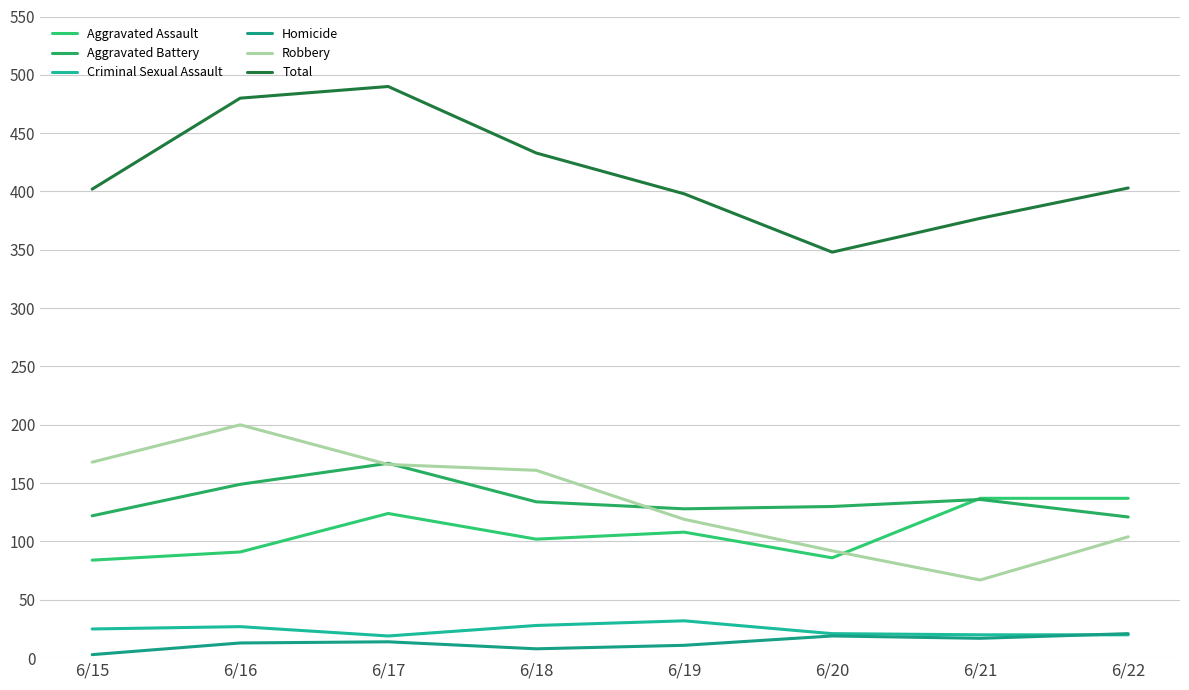

List the labels in order of Criminal Sexual Assault value, smallest first.

6/17, 6/21, 6/22, 6/20, 6/15, 6/16, 6/18, 6/19